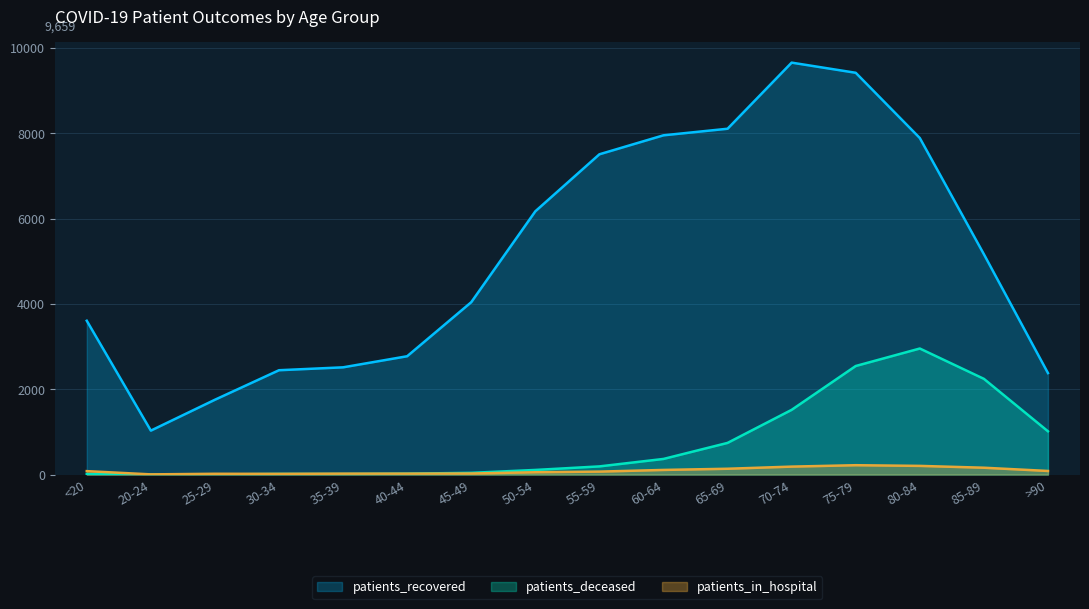

Where does the patients_in_hospital series first go above 81?

60-64